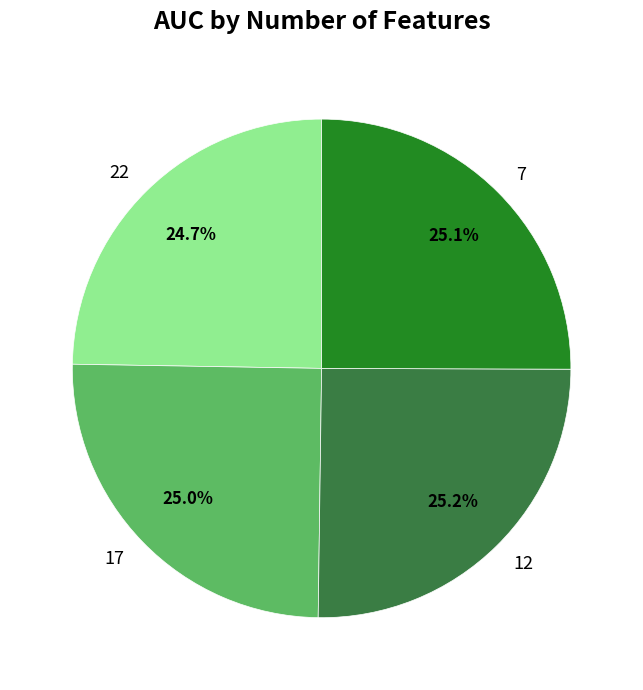

Does any single category account for the majority?

No